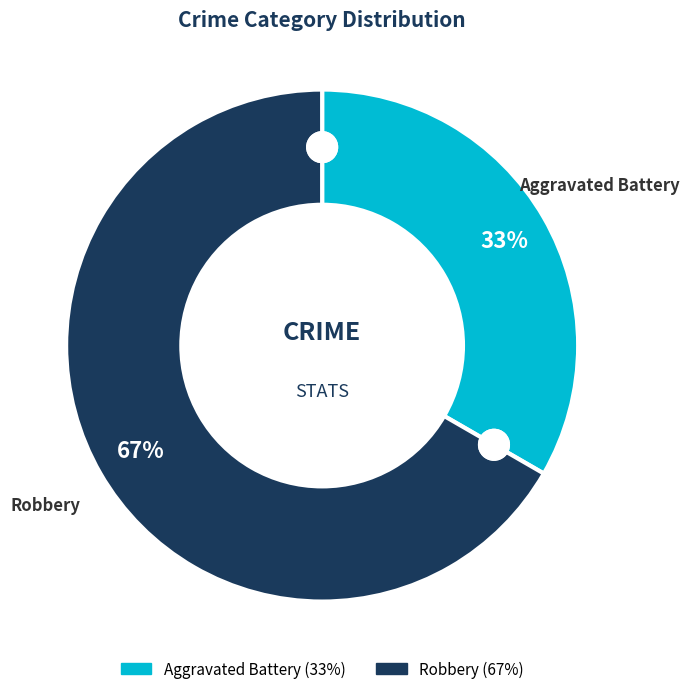

The Robbery slice represents 74% of the pie. True or false?

False